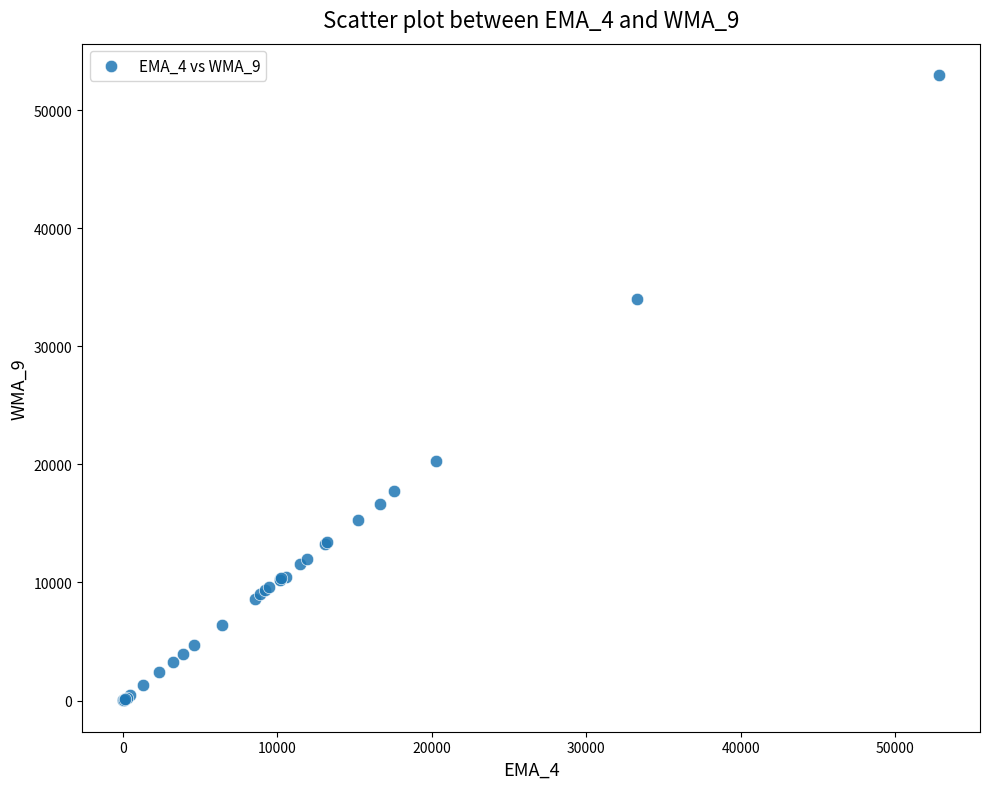

What Y value in the scatter plot is closest to 26499?

20302.6